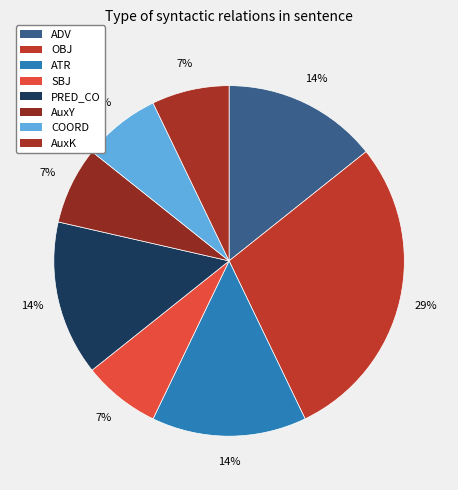

Count the number of slices in the pie.

8